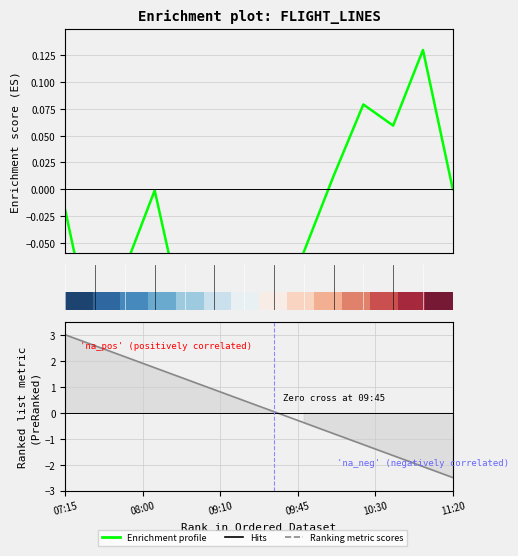

What is the sum of all Enrichment profile values?

-0.8